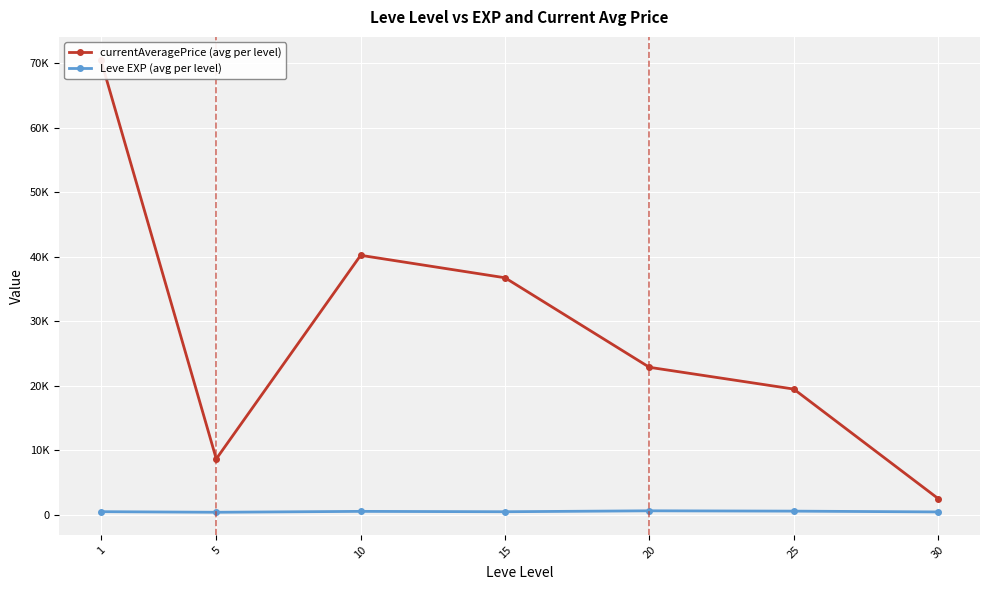

What are all the series names shown in the legend?

currentAveragePrice (avg per level), Leve EXP (avg per level)